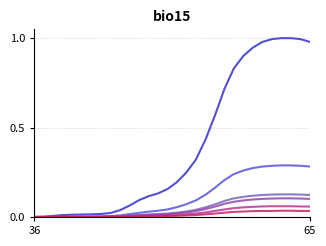

Does the chart display data point markers on the line(s)?

No